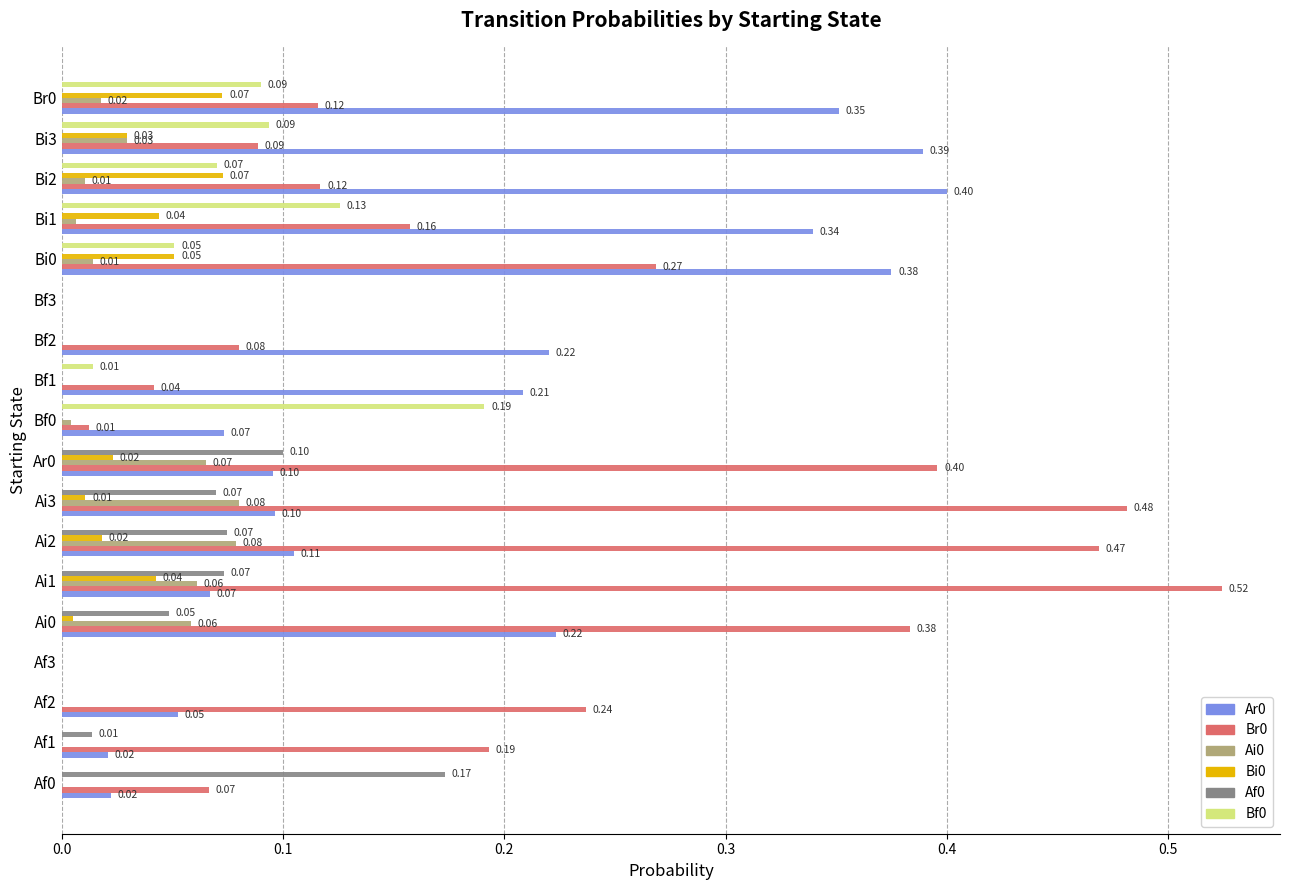

What is the total value across all series at Bi2?

0.7